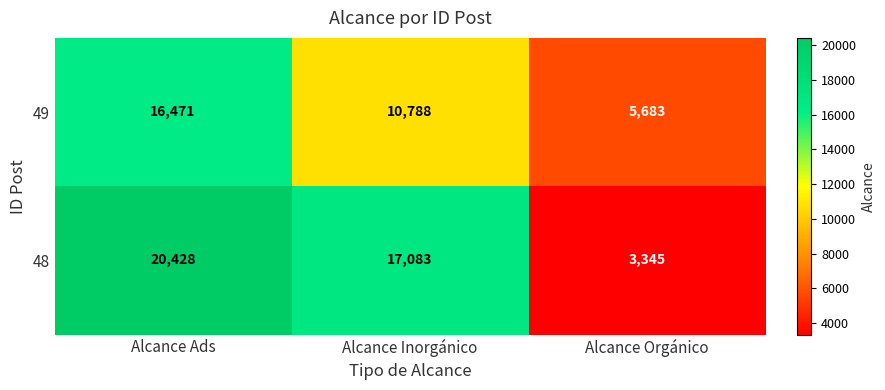

Where is 48 nearest to the value 11886?

Alcance Inorgánico